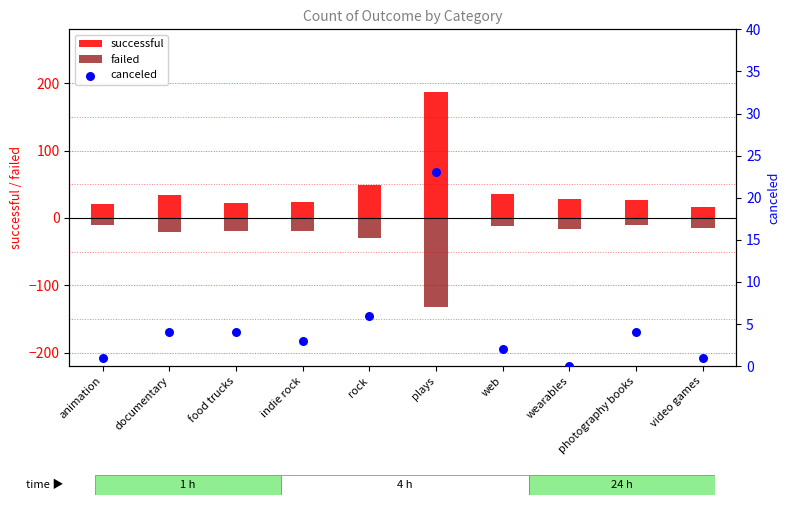

What are all the series names shown in the legend?

successful, failed, canceled